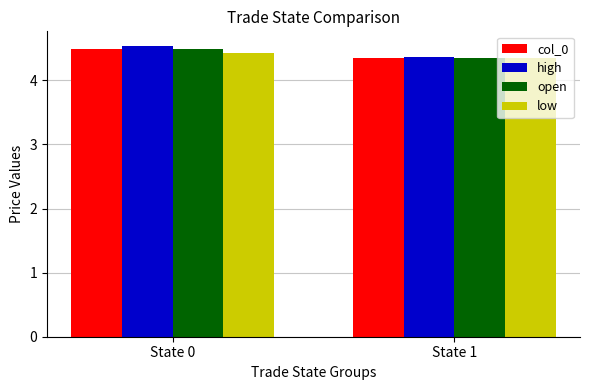

Reading left to right, what are all the values shown in this chart?

col_0: State 0=4.5	State 1=4.3
high: State 0=4.5	State 1=4.4
open: State 0=4.5	State 1=4.3
low: State 0=4.4	State 1=4.3